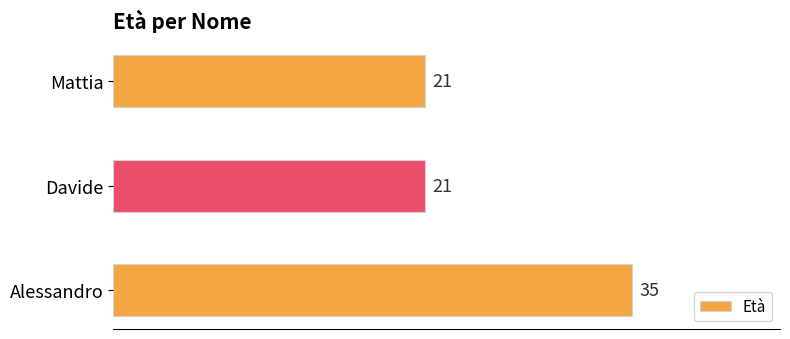

At which category does the chart reach its peak across all series?

Alessandro